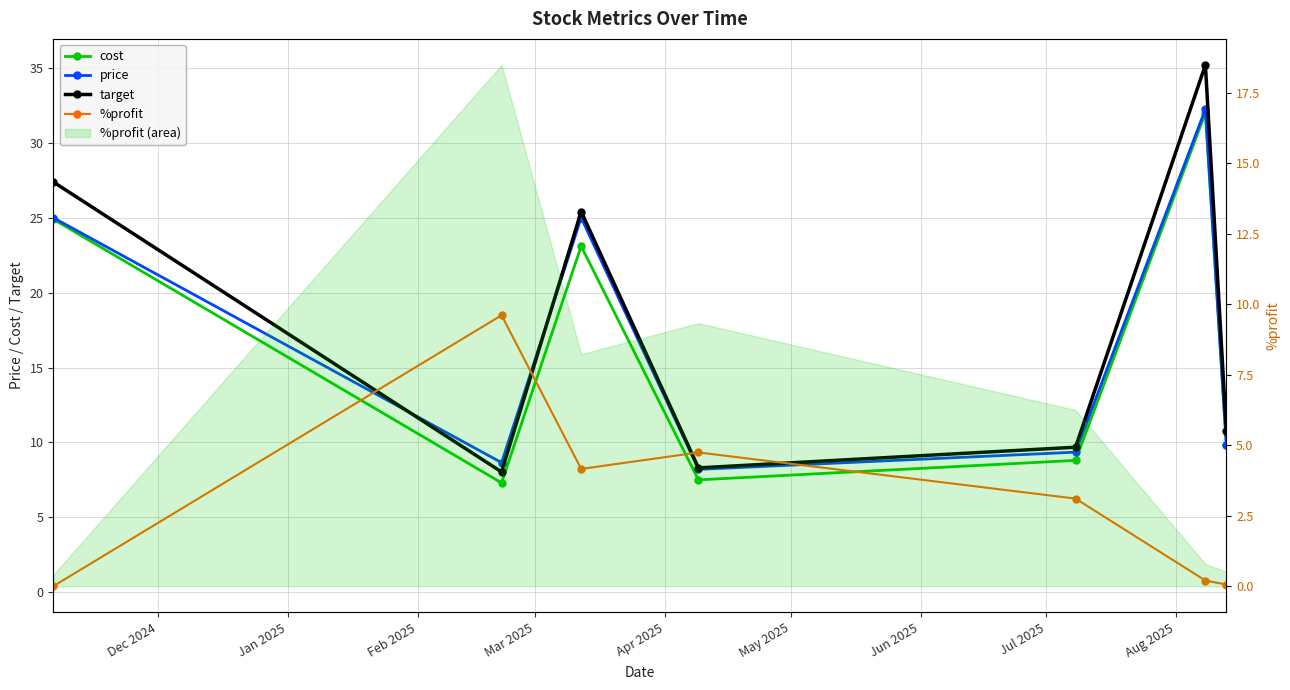

Which series has the largest range (max minus min)?

target